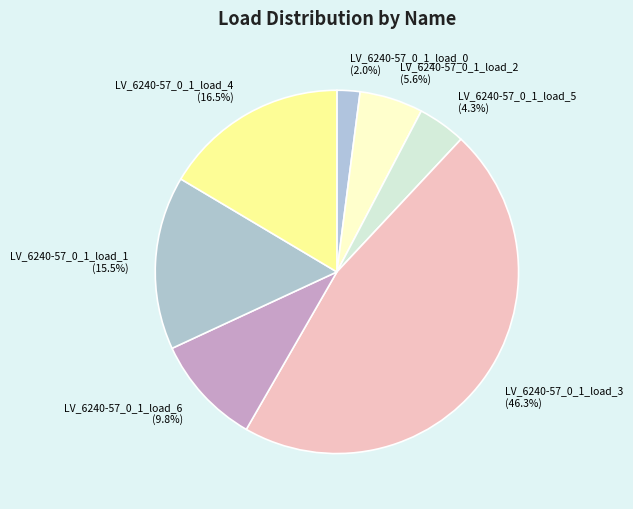

Does any single category account for the majority?

No